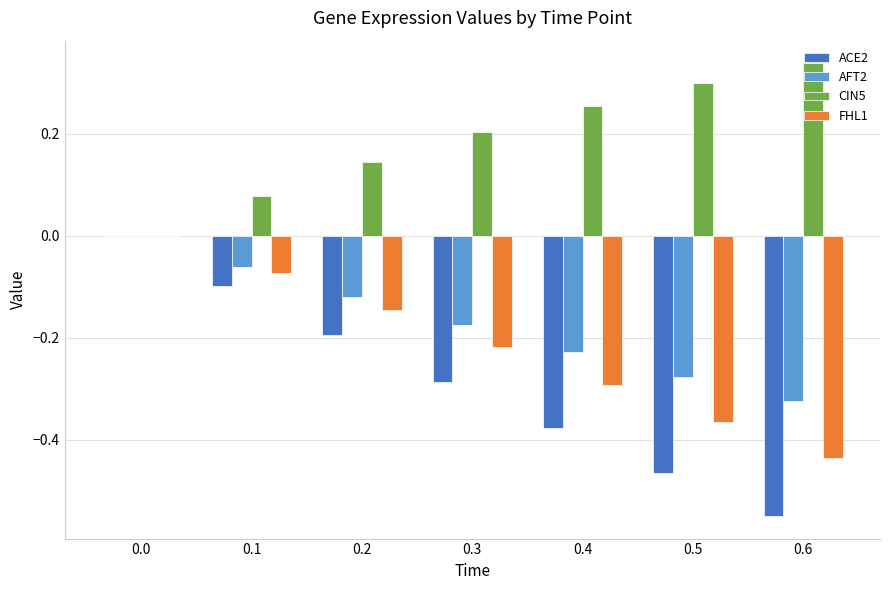

Is the value of FHL1 at 0.0 greater than the value of ACE2 at 0.4?

Yes